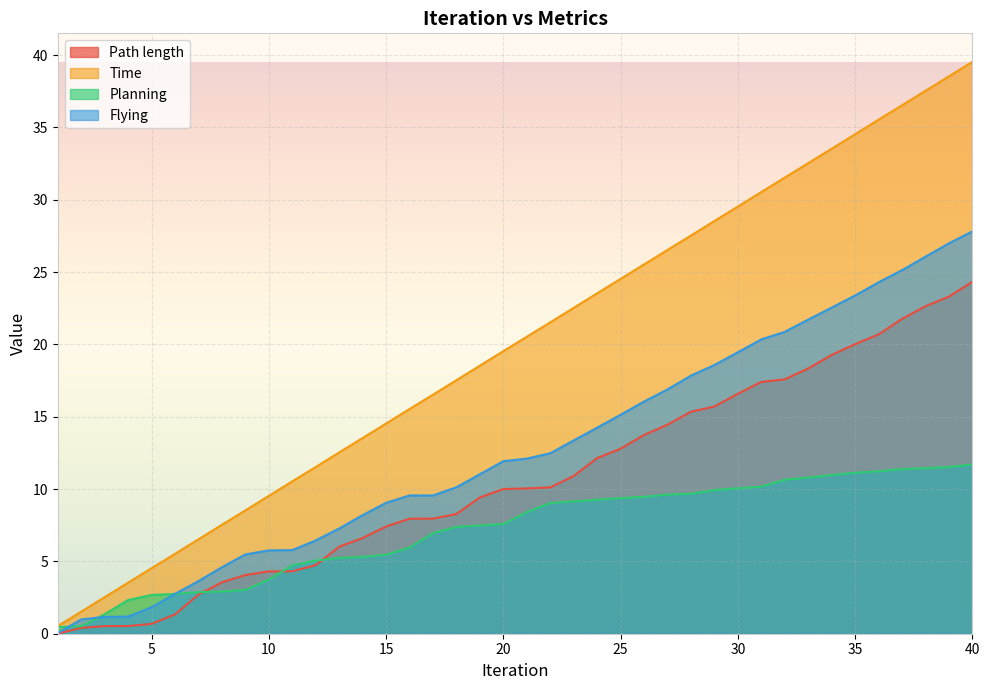

What is the difference between the maximum and minimum values in the Planning series?

11.2